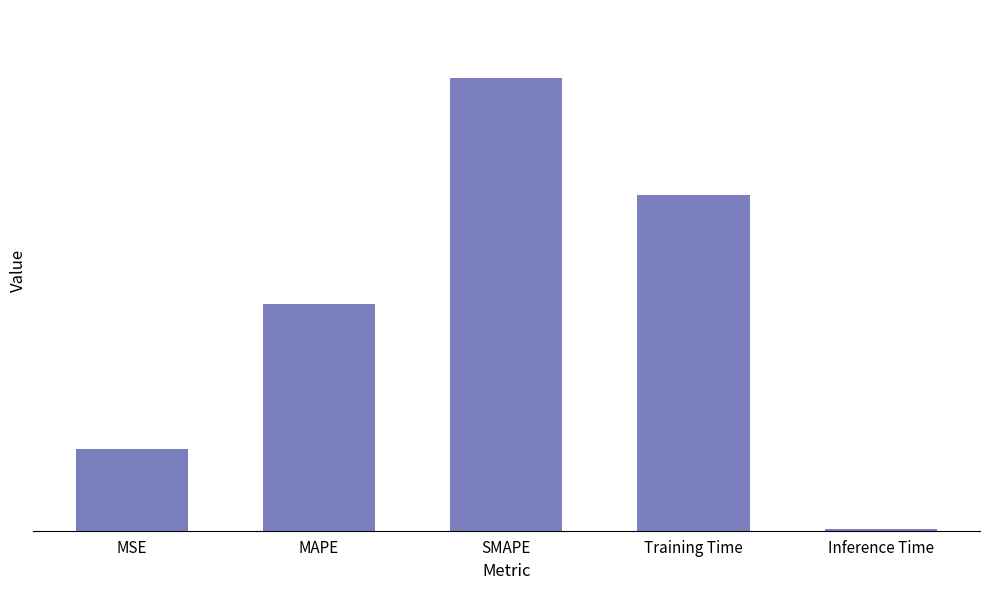

The value at MAPE is 1.0. True or false?

True